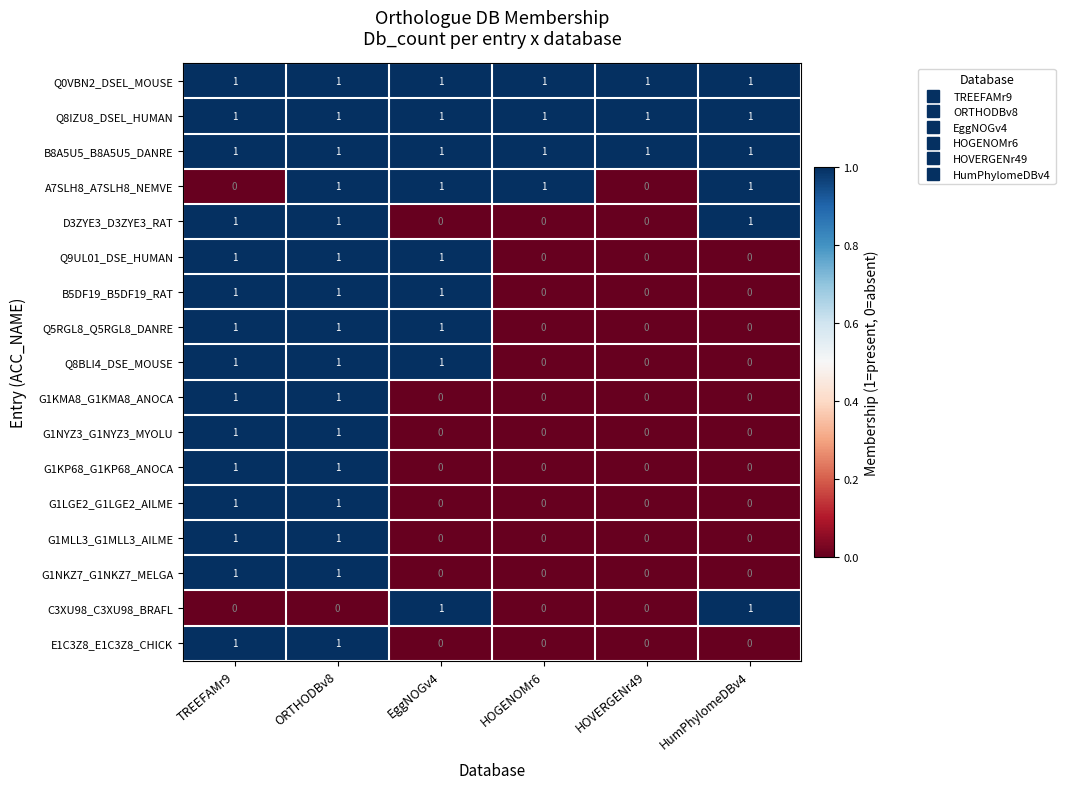

Count the G1NYZ3_G1NYZ3_MYOLU values in the range 0 to 1.

6